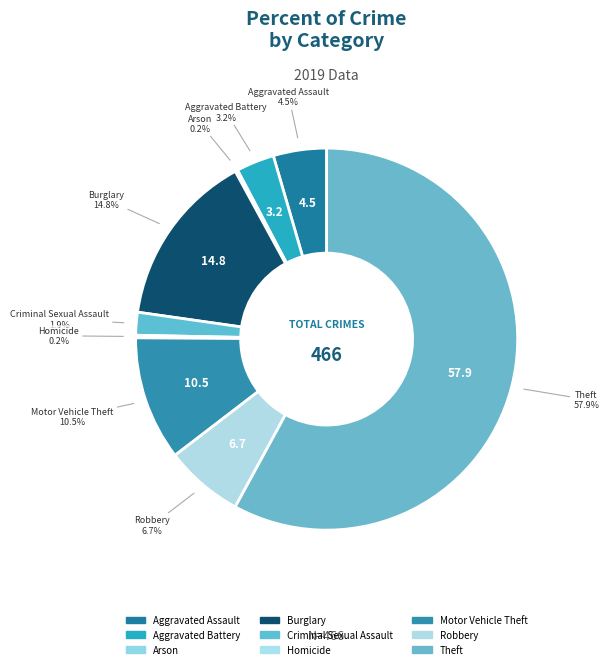

To the nearest percent, what is the combined percentage of Homicide and Criminal Sexual Assault?

2%